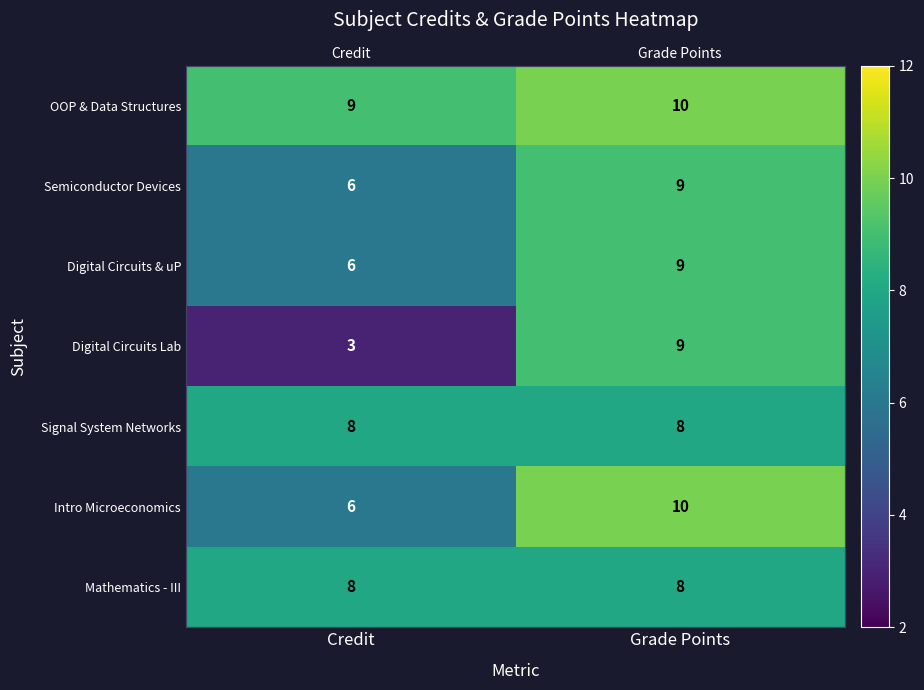

At which category is the sum across all series the highest?

Grade Points